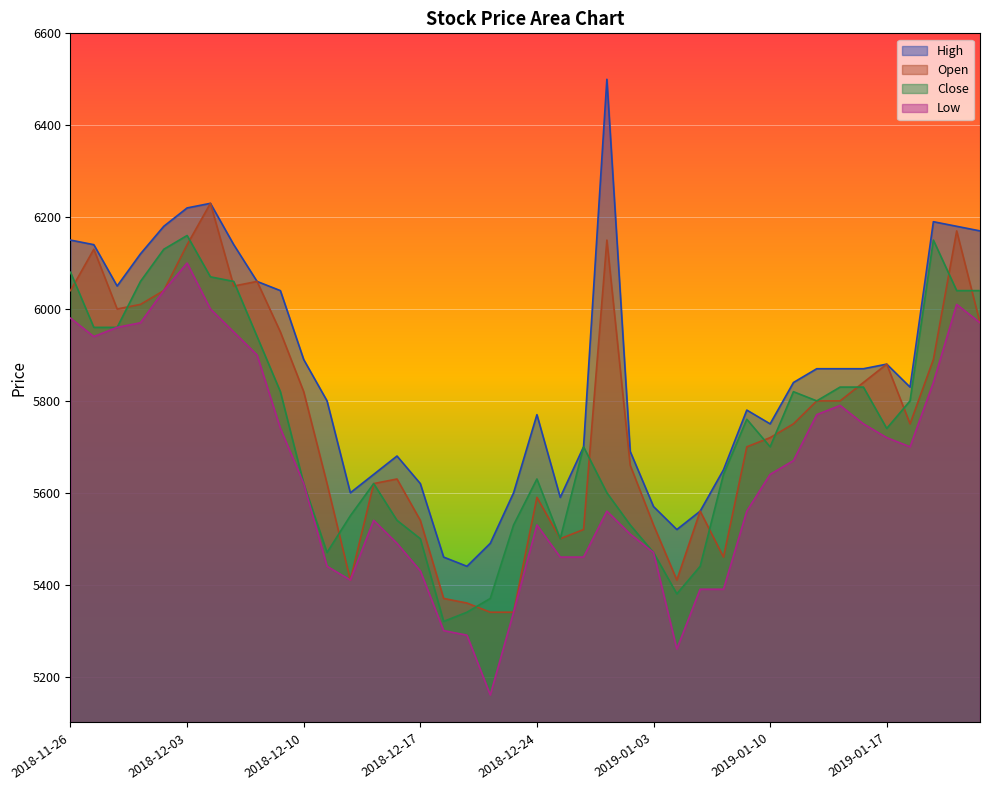

True or false: Low and Open intersect in this chart.

False